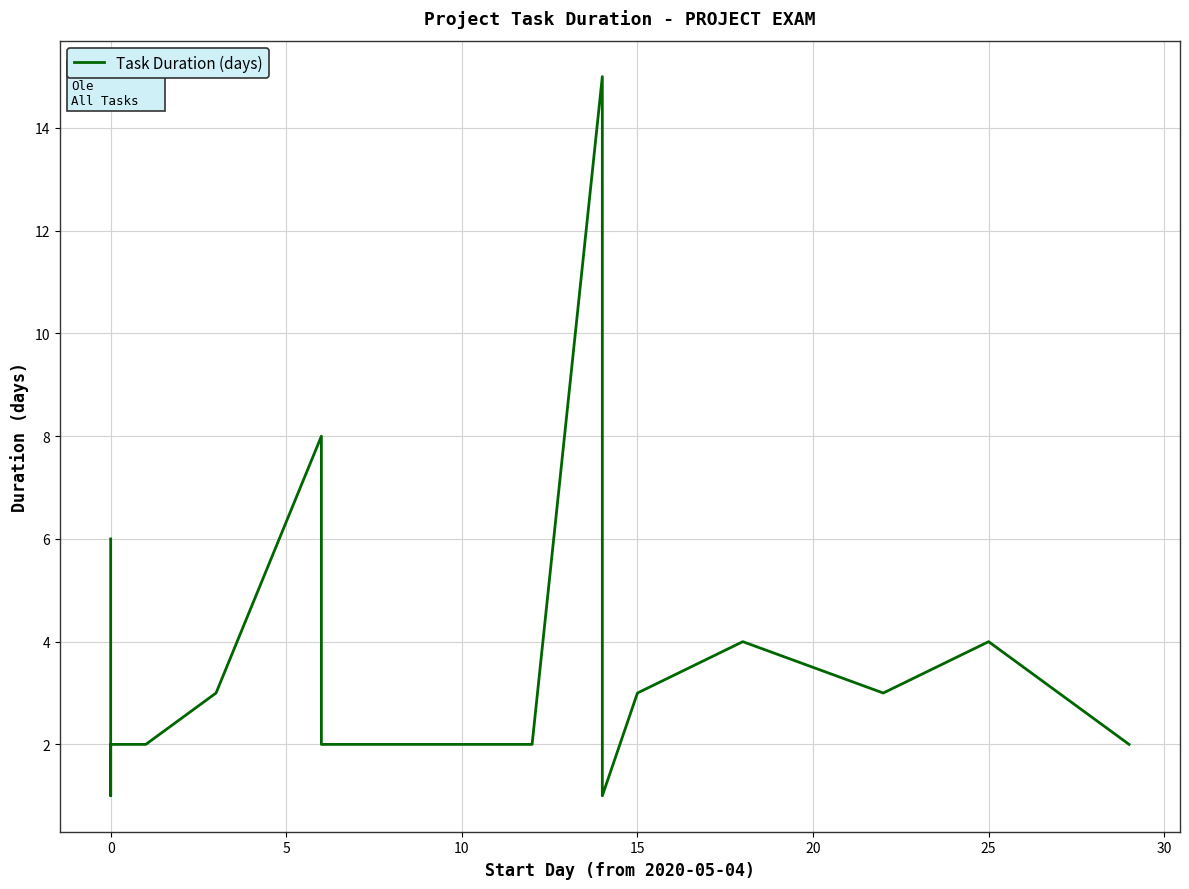

What is the average value?

3